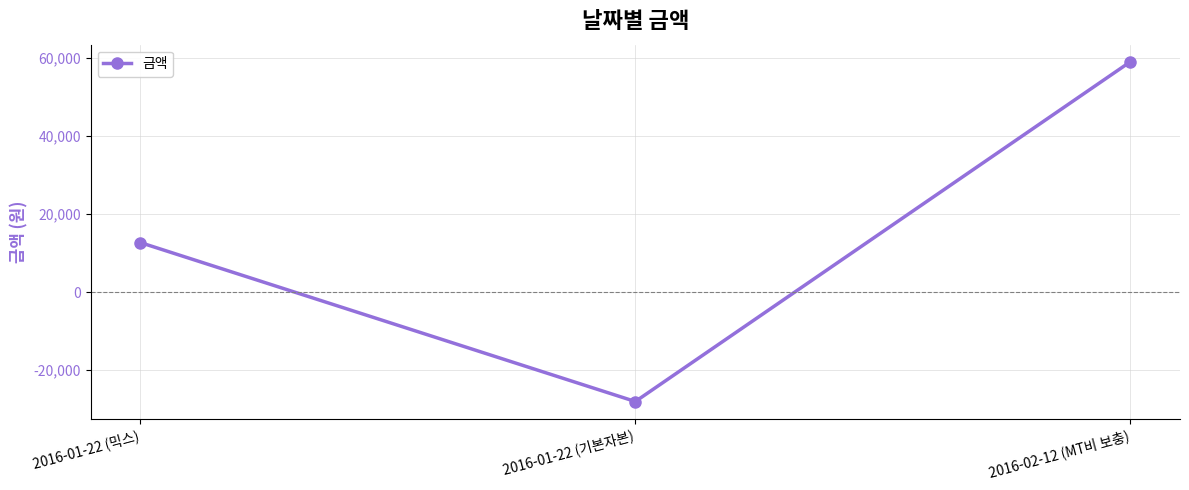

True or false: the data shows 23165 at 2016-02-12 (MT비 보충).

False